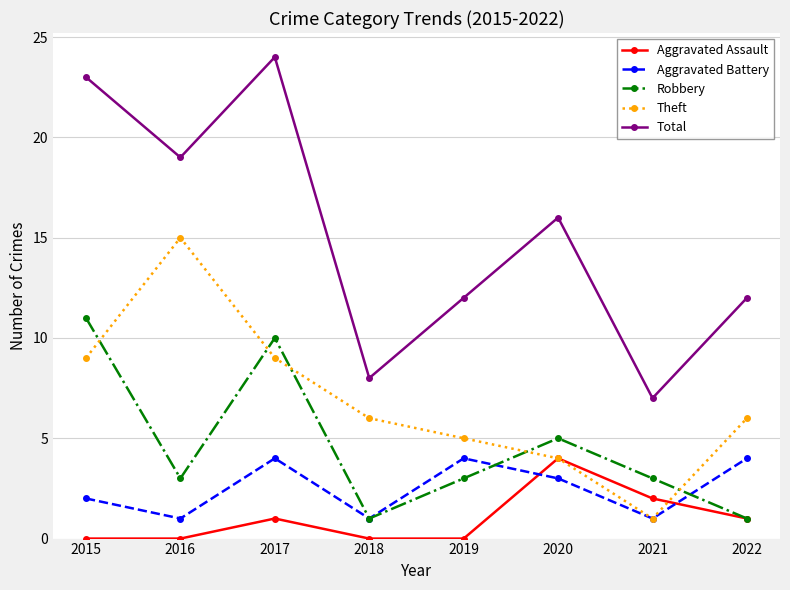

What is the total value across all series at 2017?

48